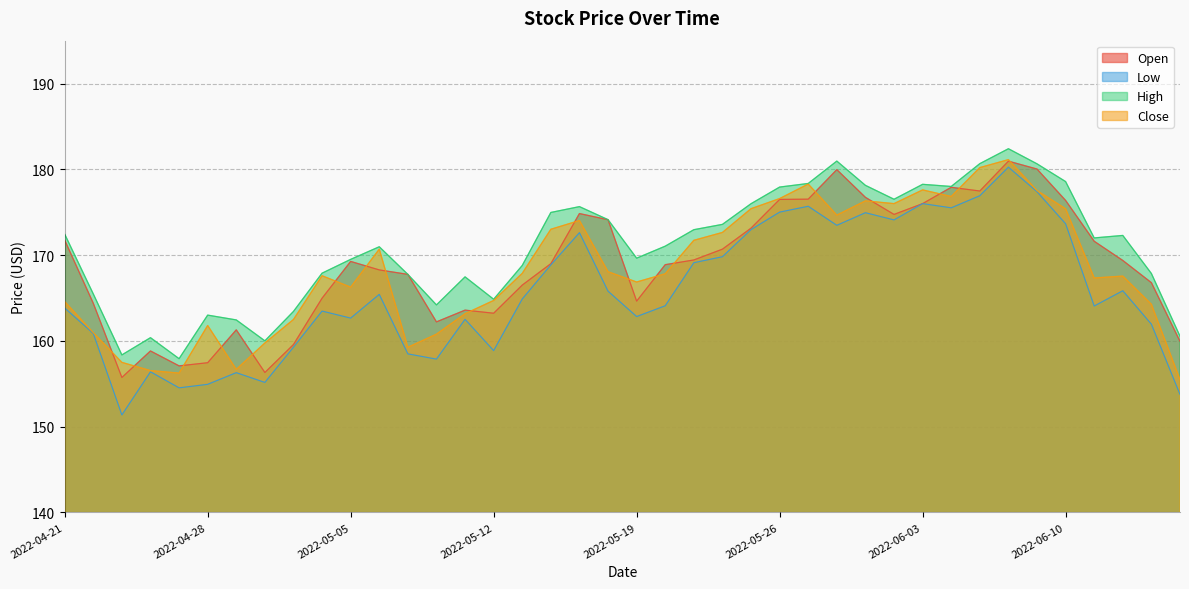

Which series has the largest range (max minus min)?

Low